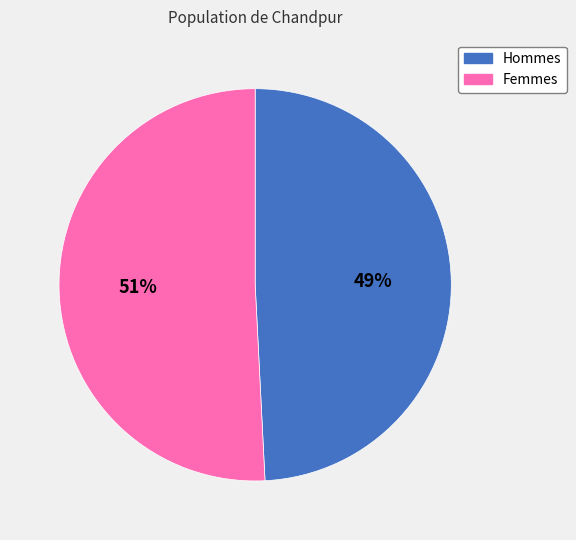

Count the number of slices in the pie.

2